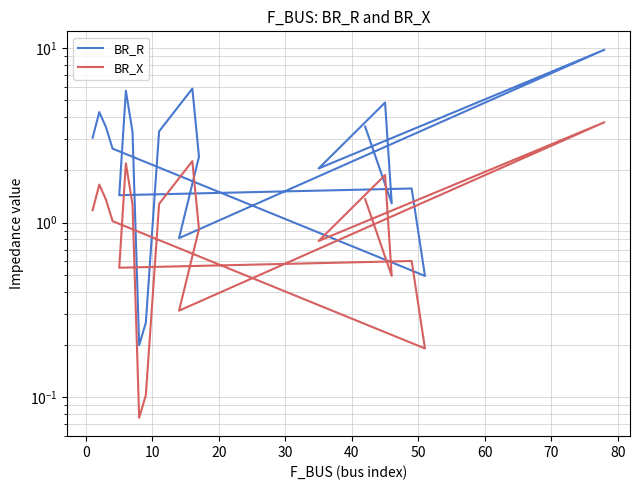

What is the average value of the BR_R series?

3.0